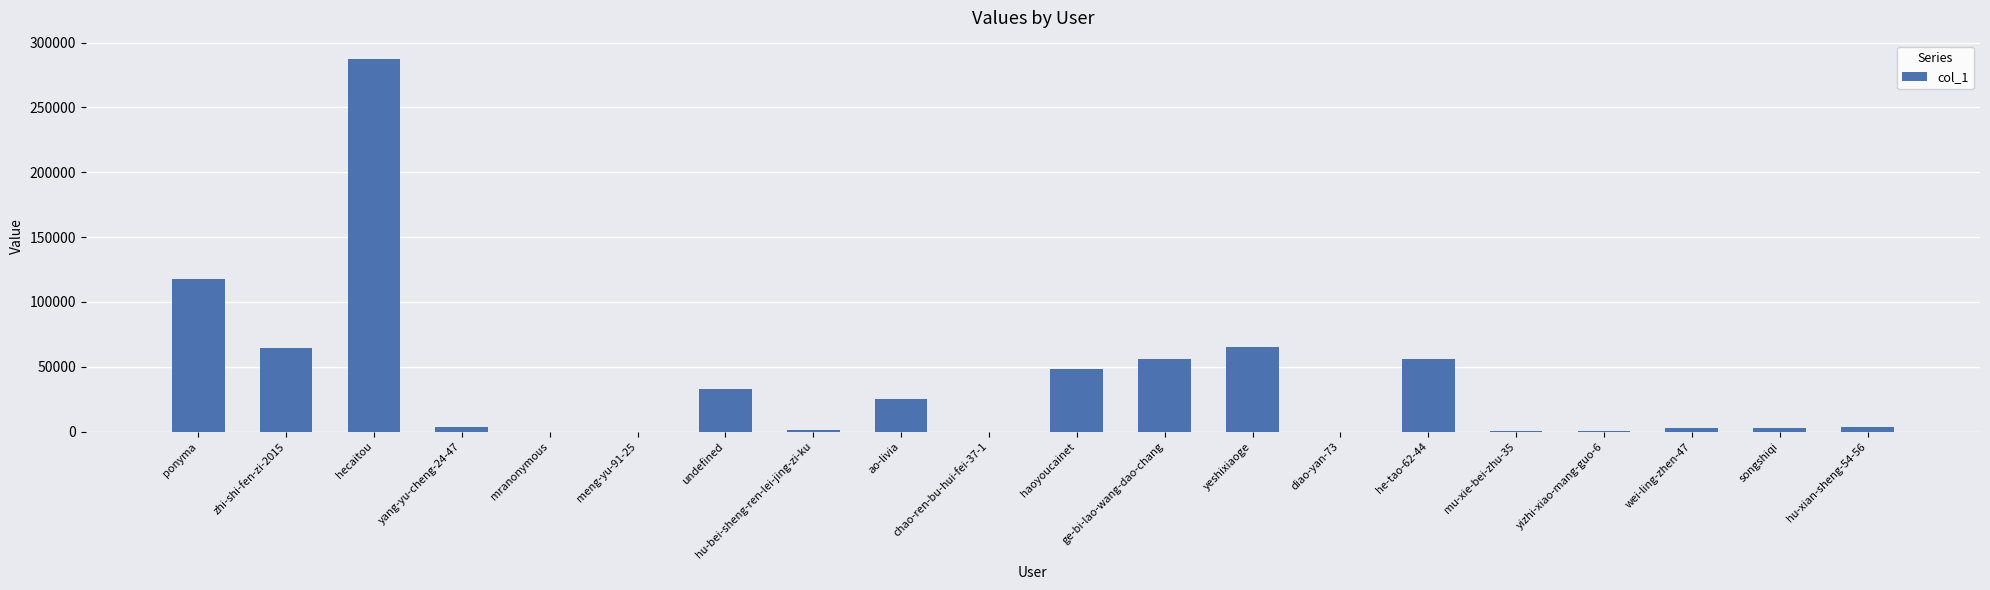

How many data points does each series have?

20